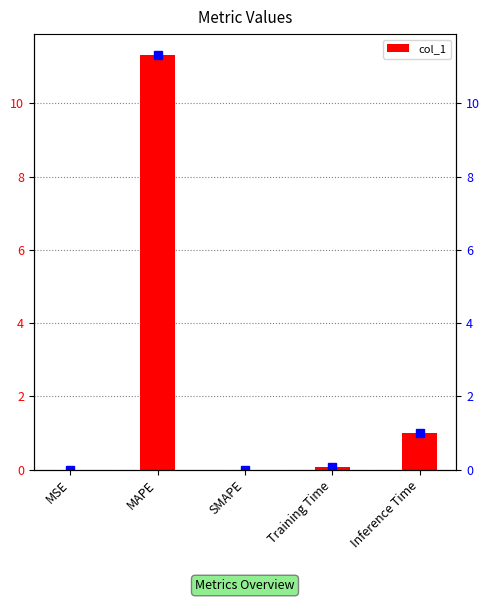

Reading left to right, what are all the values shown in this chart?

0.0	11.3	0.0	0.1	1.0